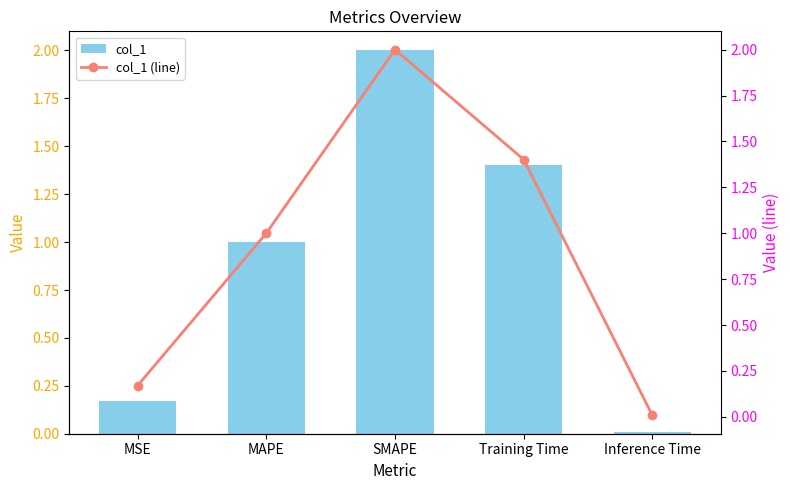

Does the chart contain stacked bars?

No